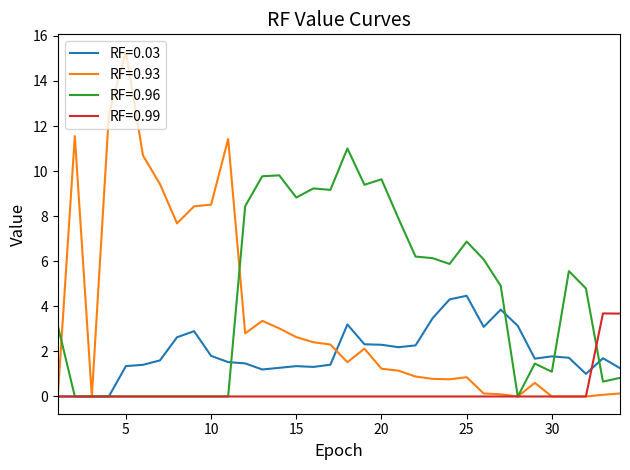

Which series has the largest total across all categories?

RF=0.96